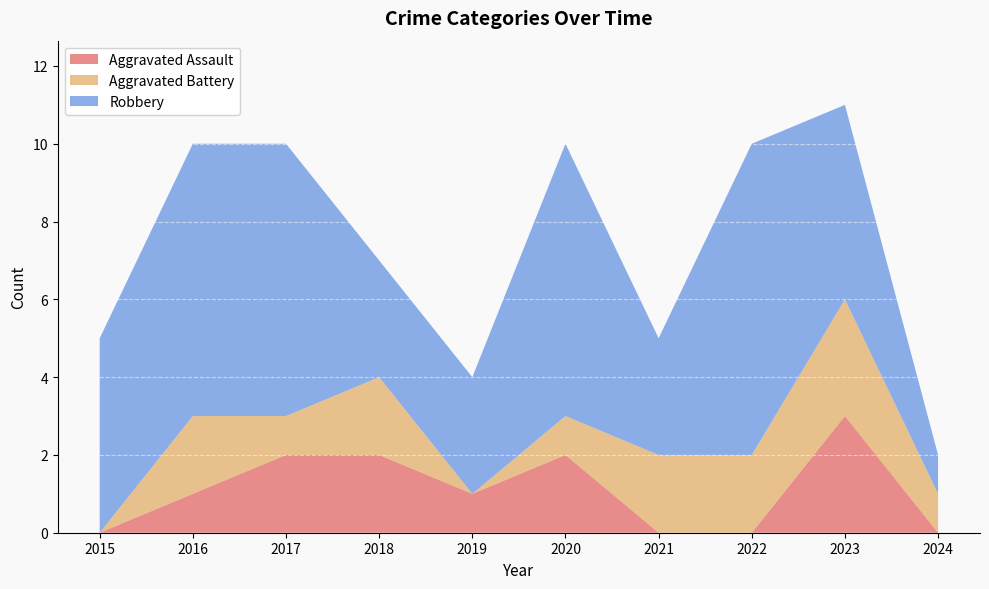

Reading left to right, list all the values displayed in this chart.

Aggravated Assault: 0	1	2	2	1	2	0	0	3	0
Aggravated Battery: 0	2	1	2	0	1	2	2	3	1
Robbery: 5	7	7	3	3	7	3	8	5	1